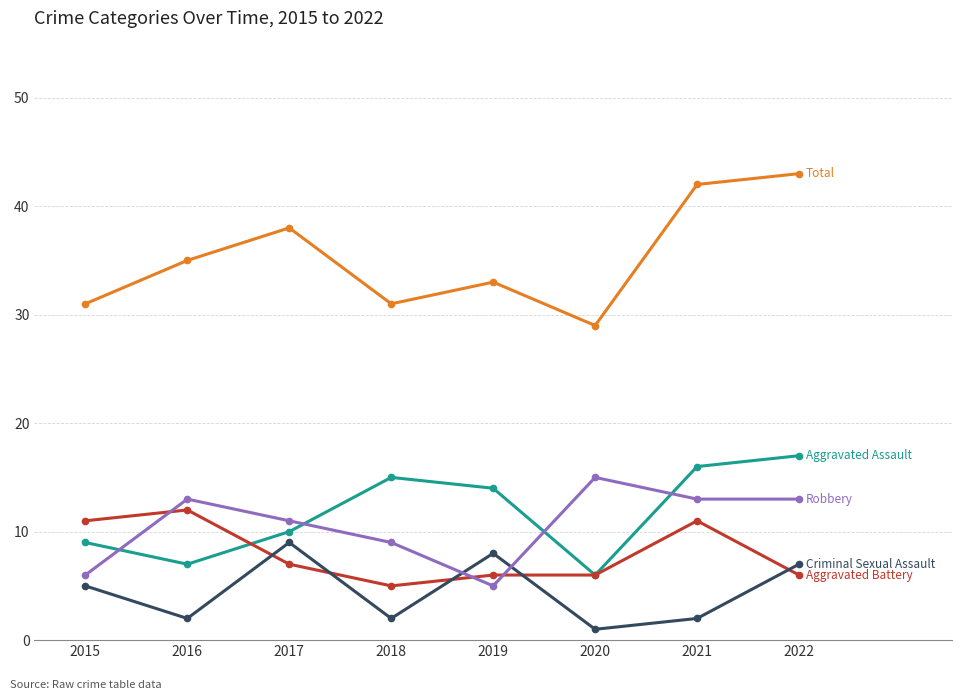

What is the maximum value shown in the chart?

43